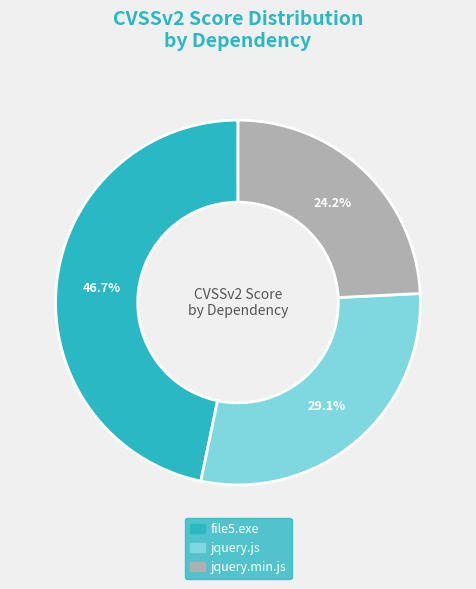

Is there a majority slice in this chart?

No